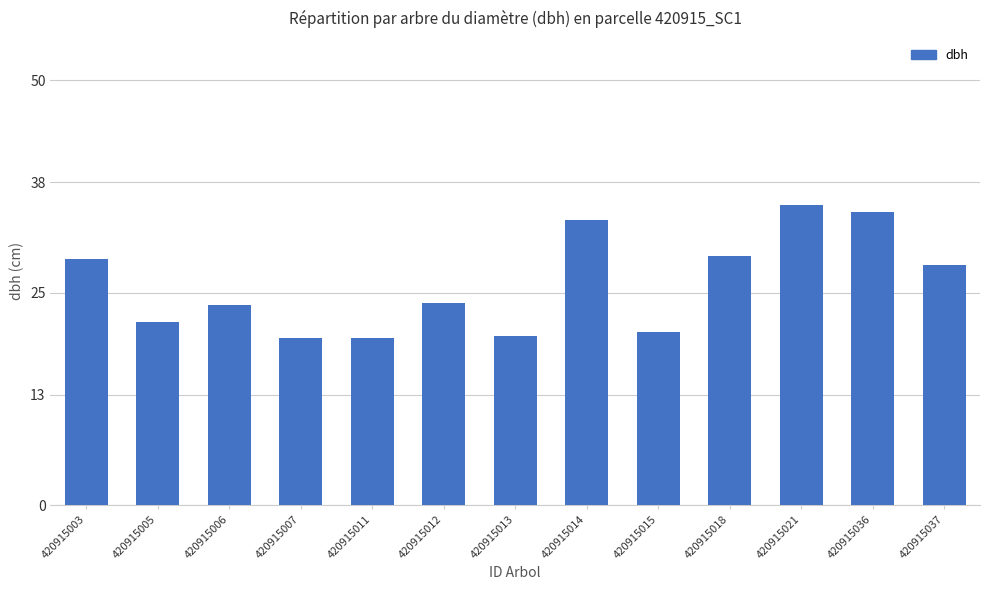

Approximately how many times larger is the value at 420915018 compared to 420915014?

0.9